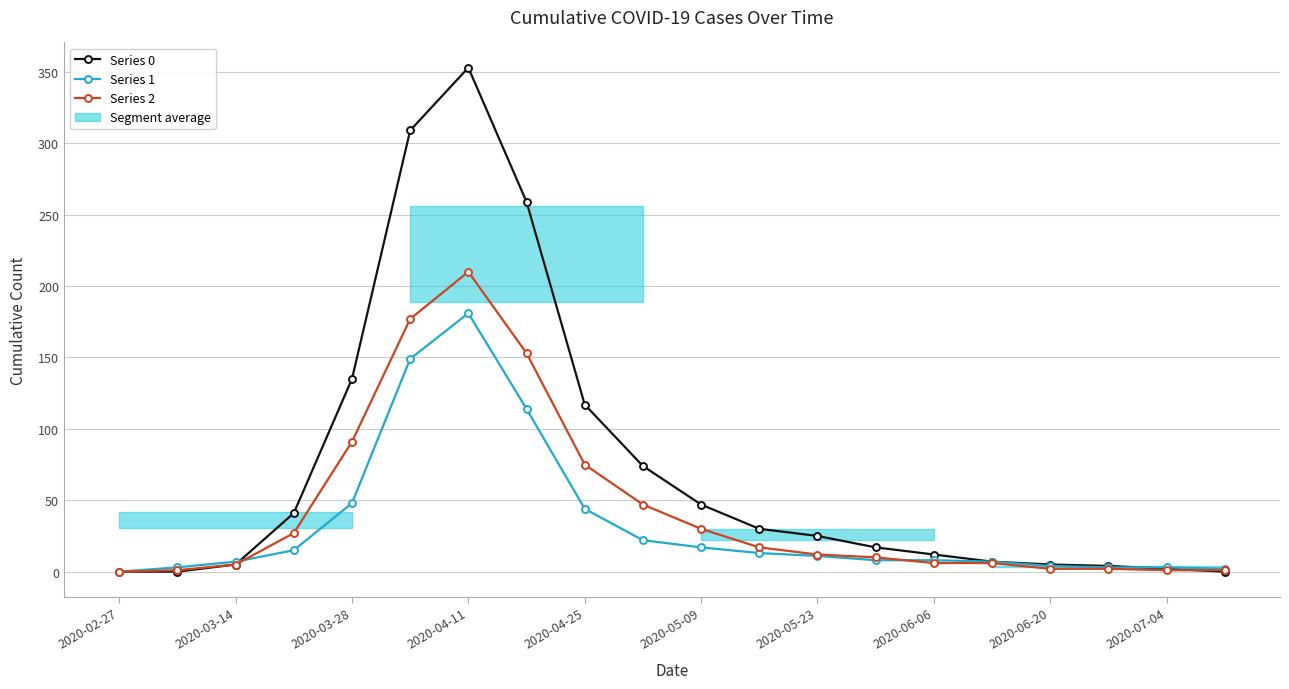

Reading left to right, extract all data points from this chart.

0: 2020-02-27=0	2020-03-07=0	2020-03-14=5	2020-03-21=41	2020-03-28=135	2020-04-04=309	2020-04-11=353	2020-04-18=259	2020-04-25=117	2020-05-02=74	2020-05-09=47	2020-05-16=30	2020-05-23=25	2020-05-30=17	2020-06-06=12	2020-06-13=7	2020-06-20=5	2020-06-27=4	2020-07-04=2	2020-07-11=0
1: 2020-02-27=0	2020-03-07=3	2020-03-14=7	2020-03-21=15	2020-03-28=48	2020-04-04=149	2020-04-11=181	2020-04-18=114	2020-04-25=44	2020-05-02=22	2020-05-09=17	2020-05-16=13	2020-05-23=11	2020-05-30=8	2020-06-06=8	2020-06-13=7	2020-06-20=4	2020-06-27=3	2020-07-04=3	2020-07-11=2
2: 2020-02-27=0	2020-03-07=1	2020-03-14=5	2020-03-21=27	2020-03-28=91	2020-04-04=177	2020-04-11=210	2020-04-18=153	2020-04-25=75	2020-05-02=47	2020-05-09=30	2020-05-16=17	2020-05-23=12	2020-05-30=10	2020-06-06=6	2020-06-13=6	2020-06-20=2	2020-06-27=2	2020-07-04=1	2020-07-11=1